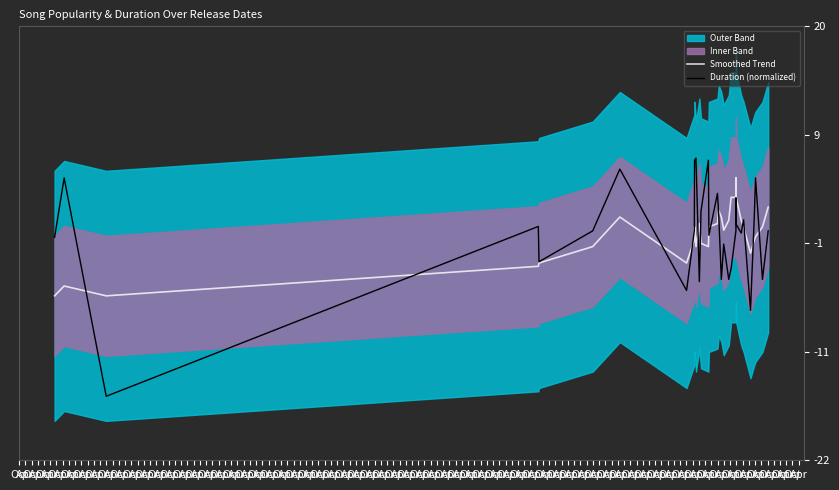

What is the maximum value for Smoothed Trend?

1.1